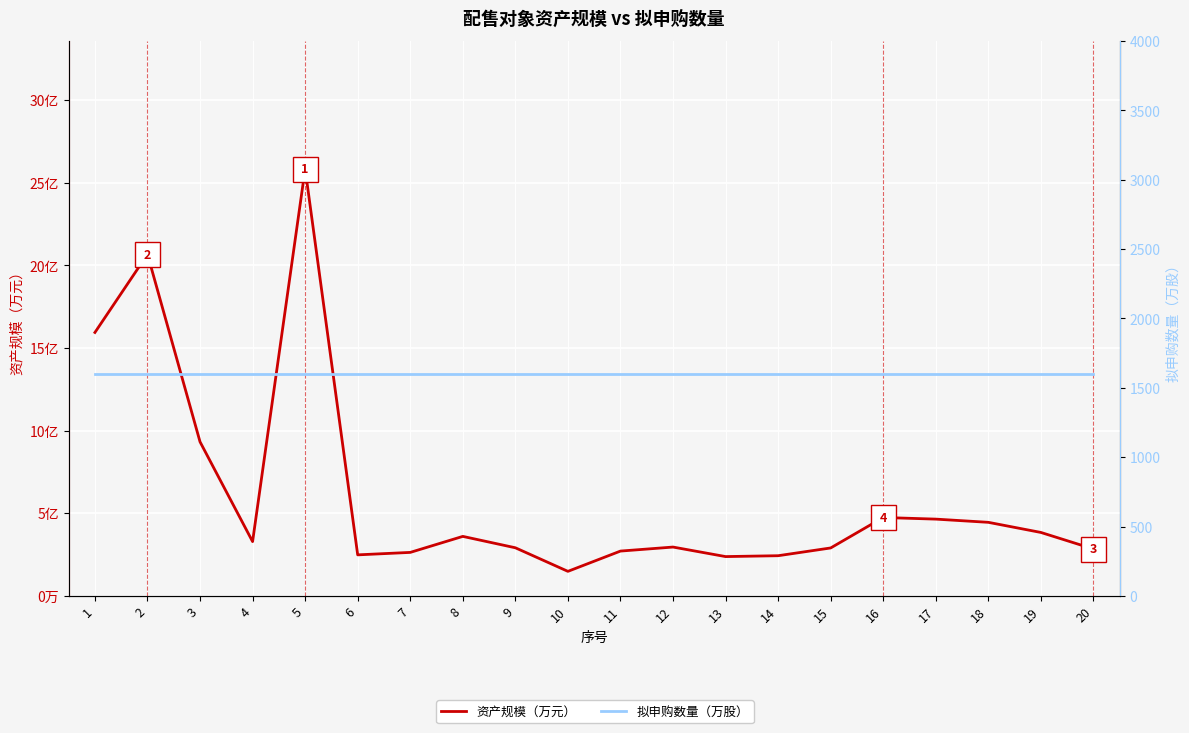

Is it true that 拟申购数量（万股） equals 2513.4 at 18?

False